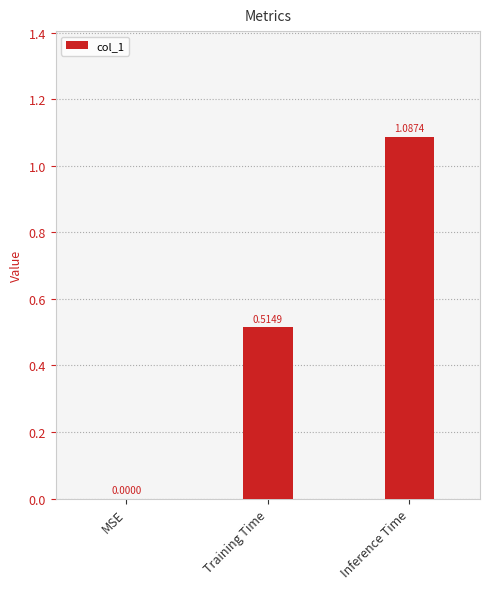

What is the change in value from Training Time to Inference Time?

+0.6